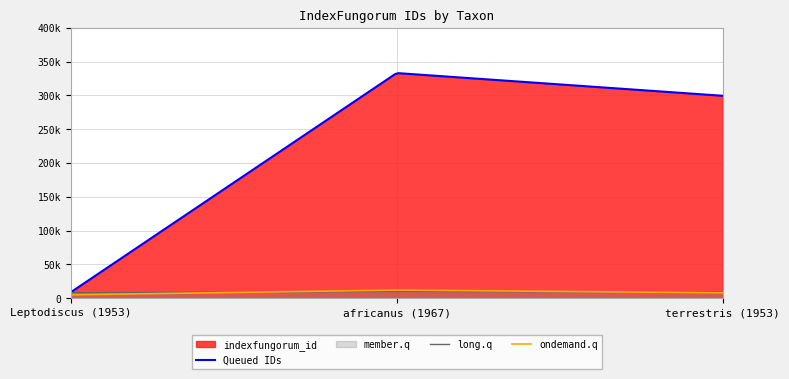

True or false: the data shows 74099 at 1953_terrestris.

False